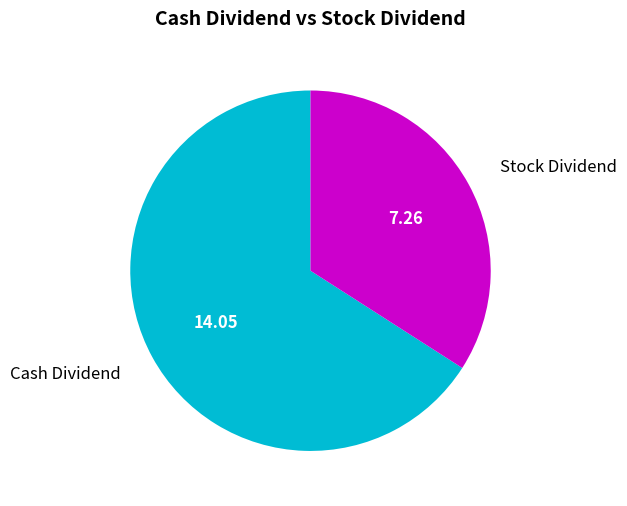

Is there any slice that represents more than half of the pie?

Yes